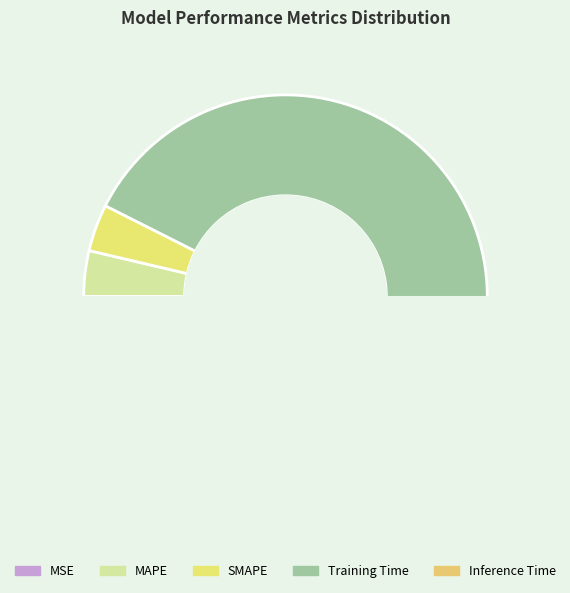

Between MAPE and Inference Time, which is larger?

MAPE